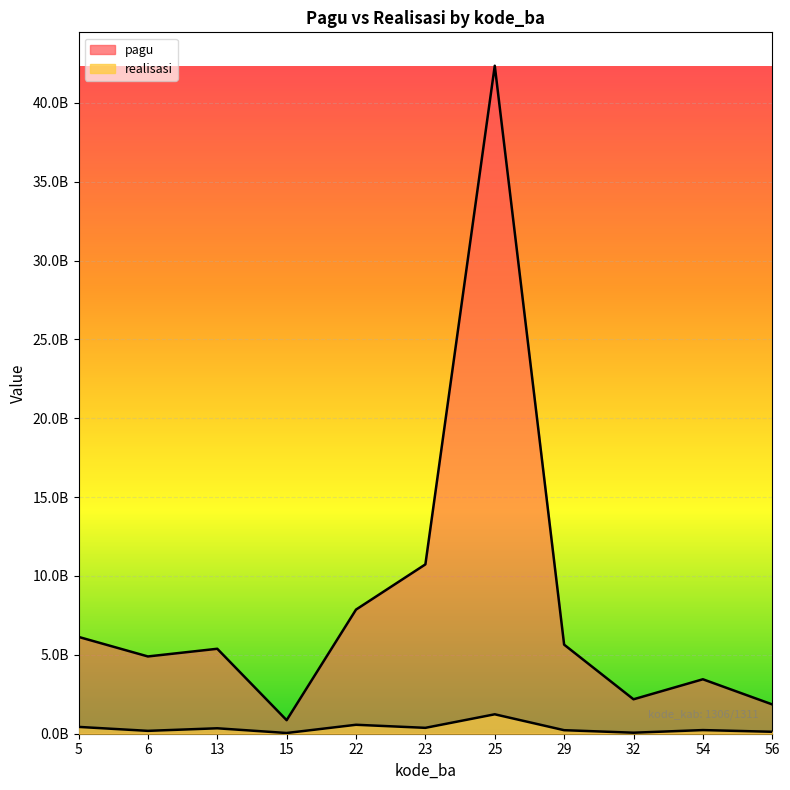

What is the difference between the pagu values at 29 and 22?

2222676000